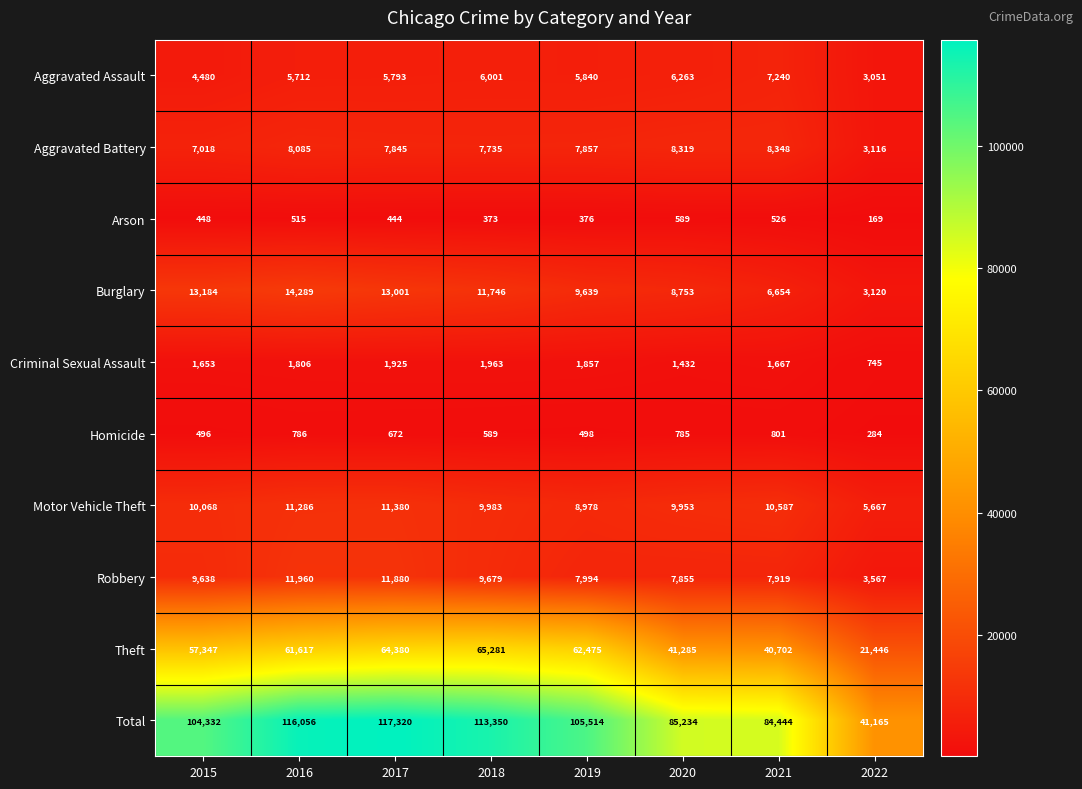

How many data points does each series have?

8